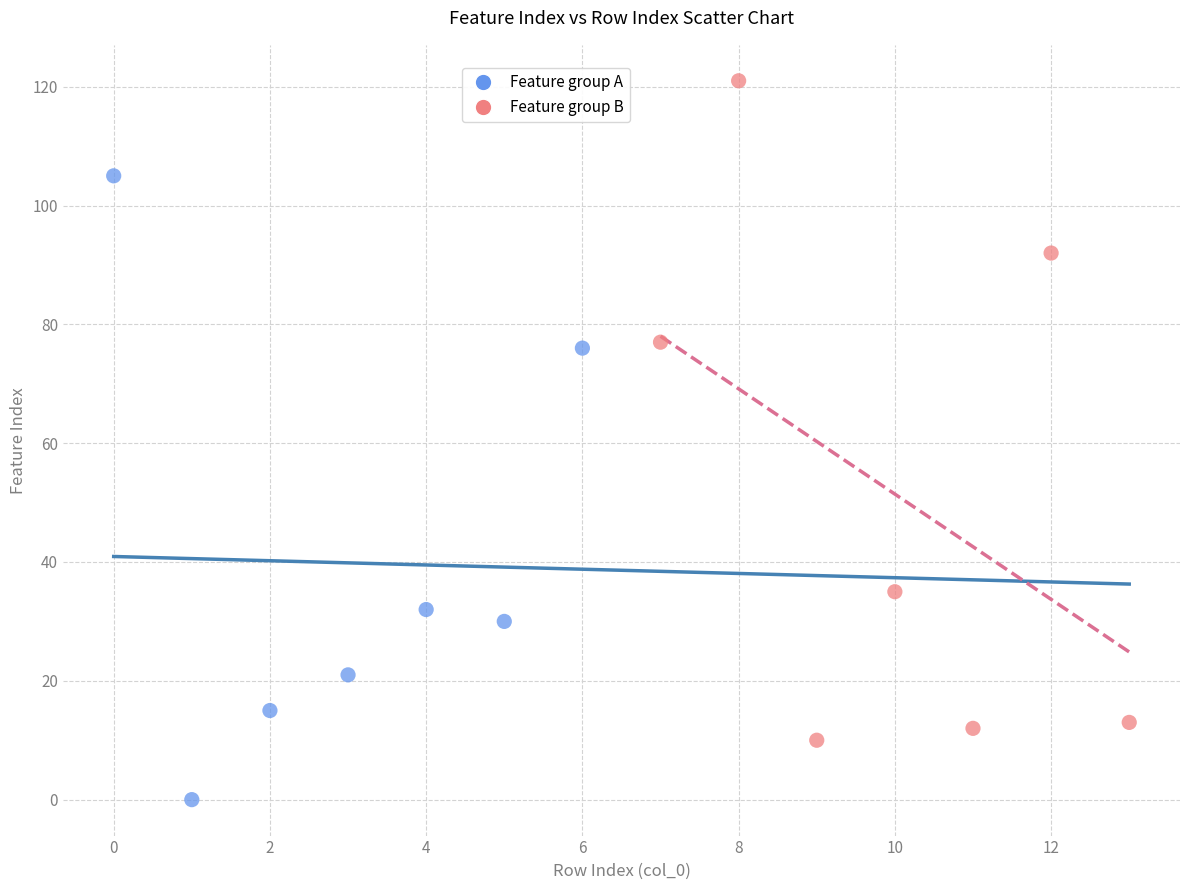

Which series contains the lowest Y value?

Feature group A